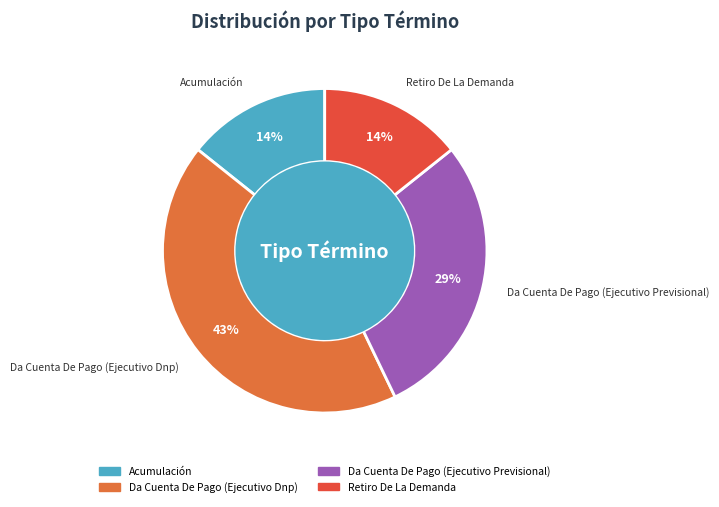

How many slices are in this pie chart?

4